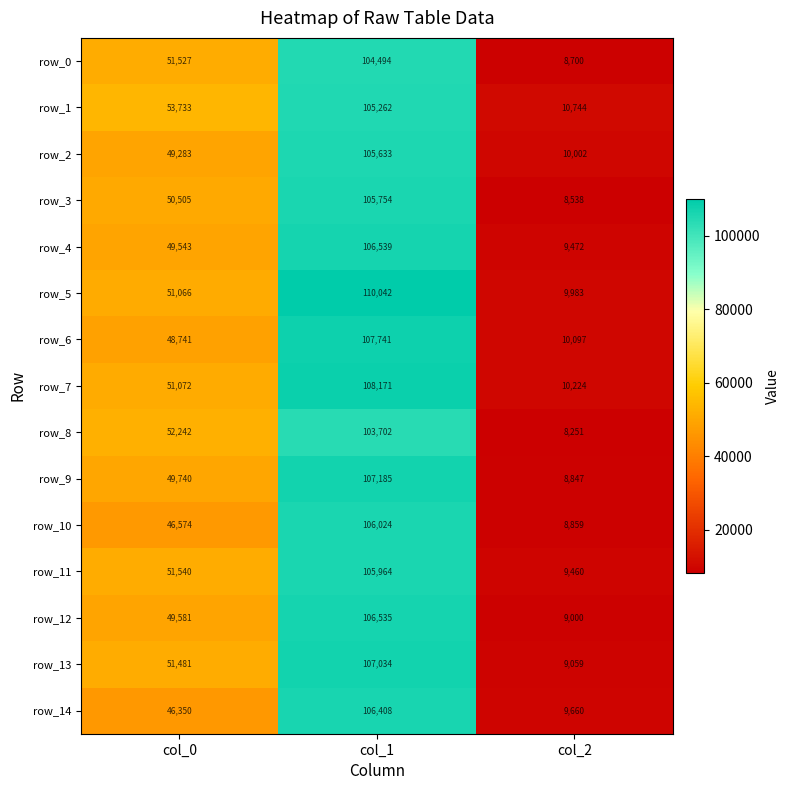

At which category is the sum across all series the highest?

col_1